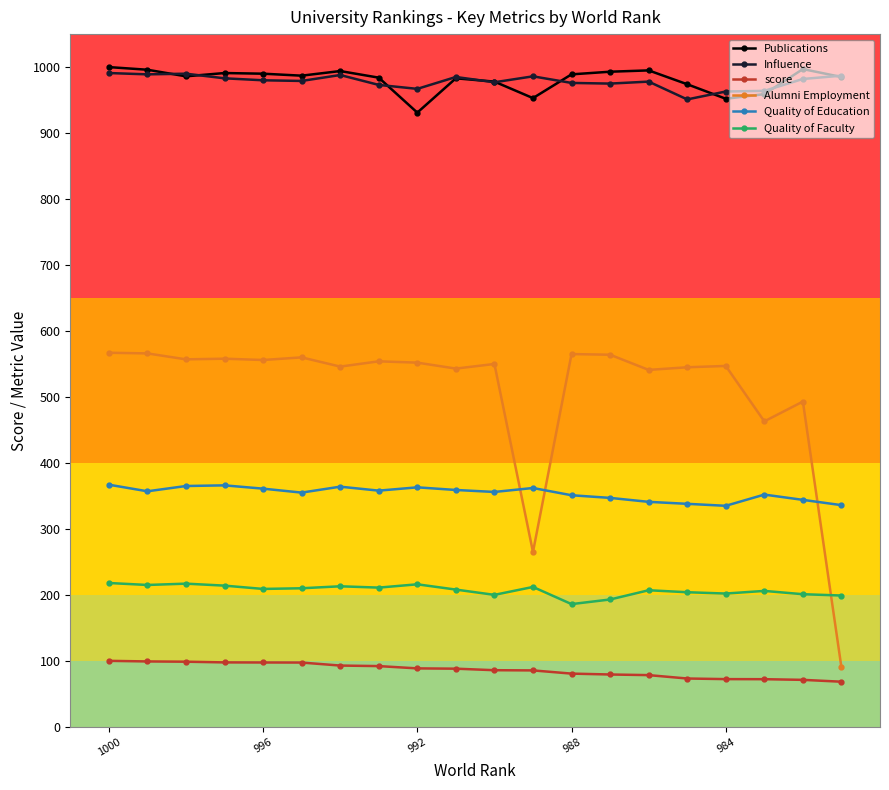

True or false: Quality of Education has more than 2 interior local peaks.

True